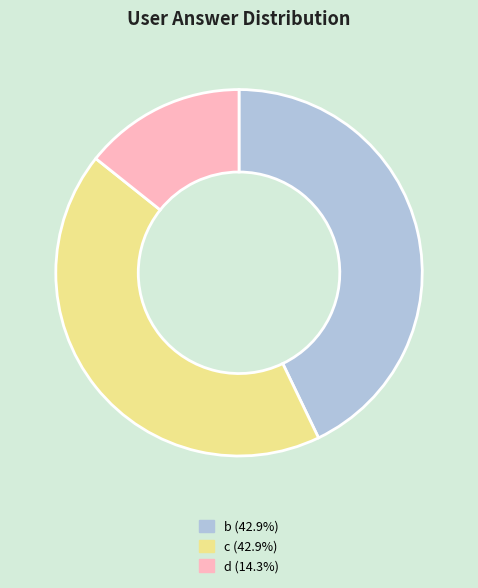

Is there any slice that represents more than half of the pie?

No